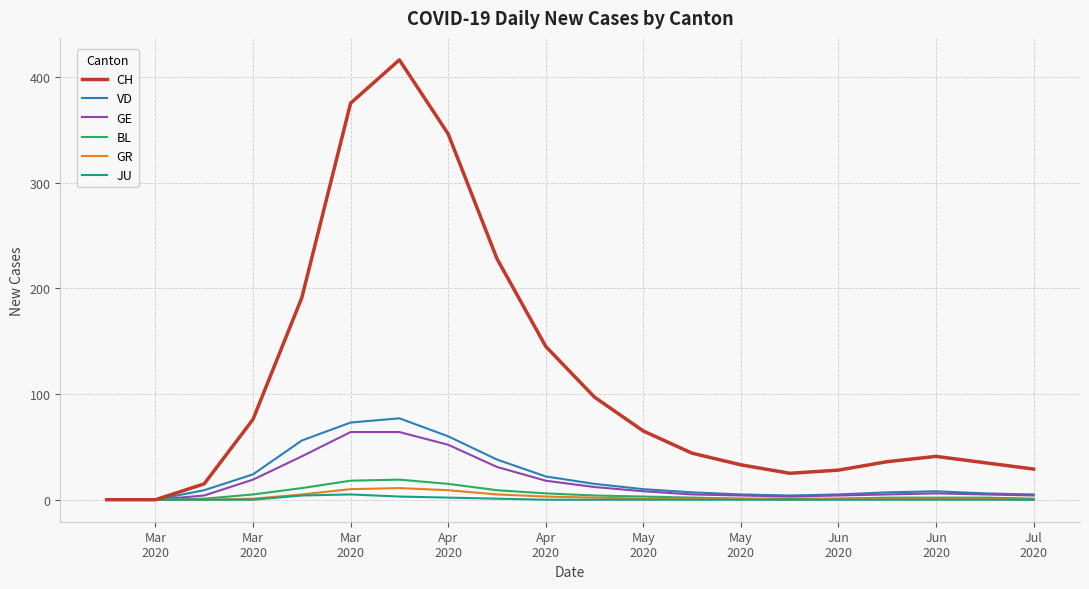

How many series are shown in this chart?

6